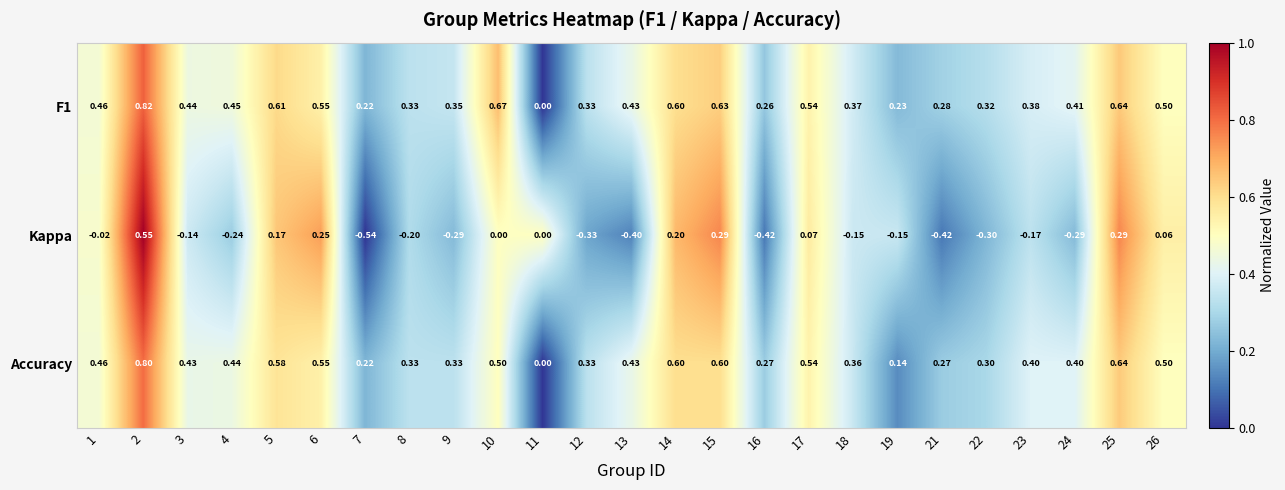

Is the value of F1 at 22 greater than the value of Accuracy at 11?

Yes